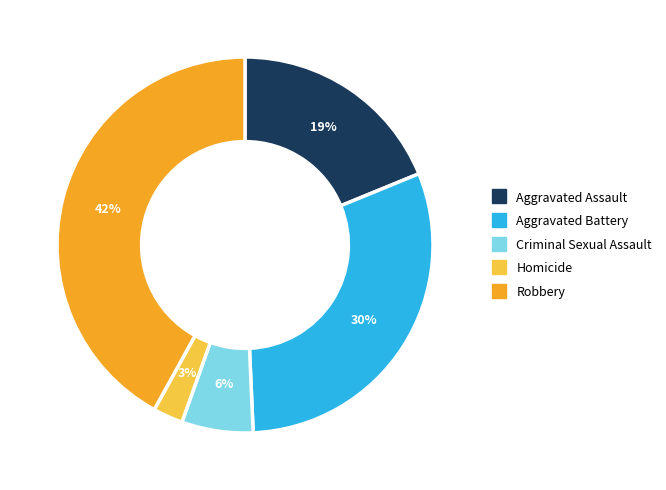

To the nearest percent, what is the difference between the largest and smallest slice percentages?

39%